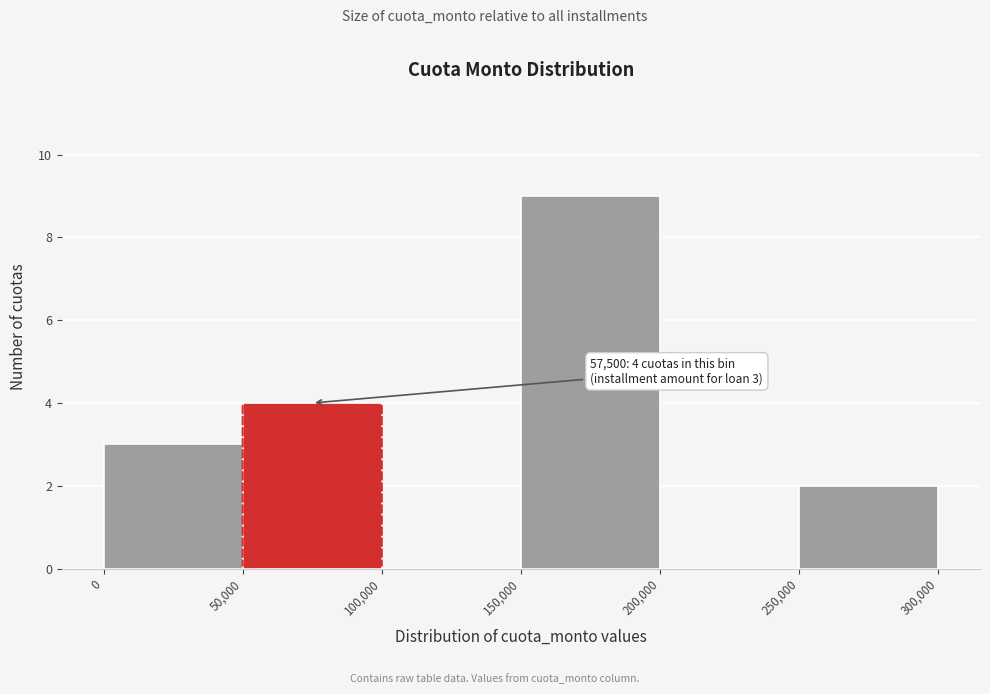

Which range on the x-axis has the tallest bar?

150,000 to 200,000